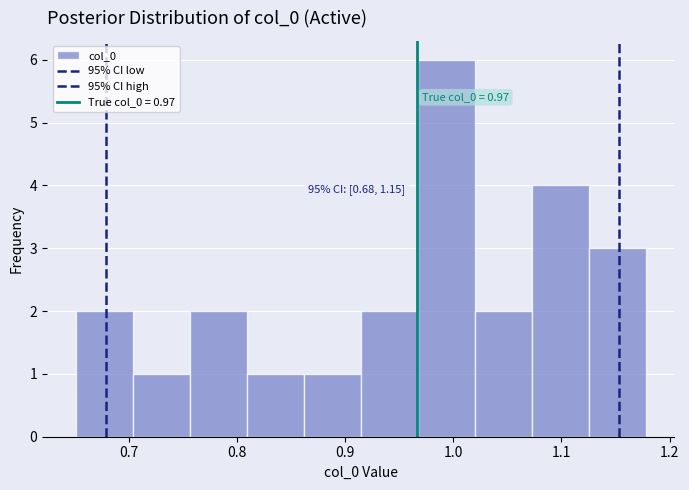

Over which range of the x-axis is the bar tallest?

0.97 to 1.02